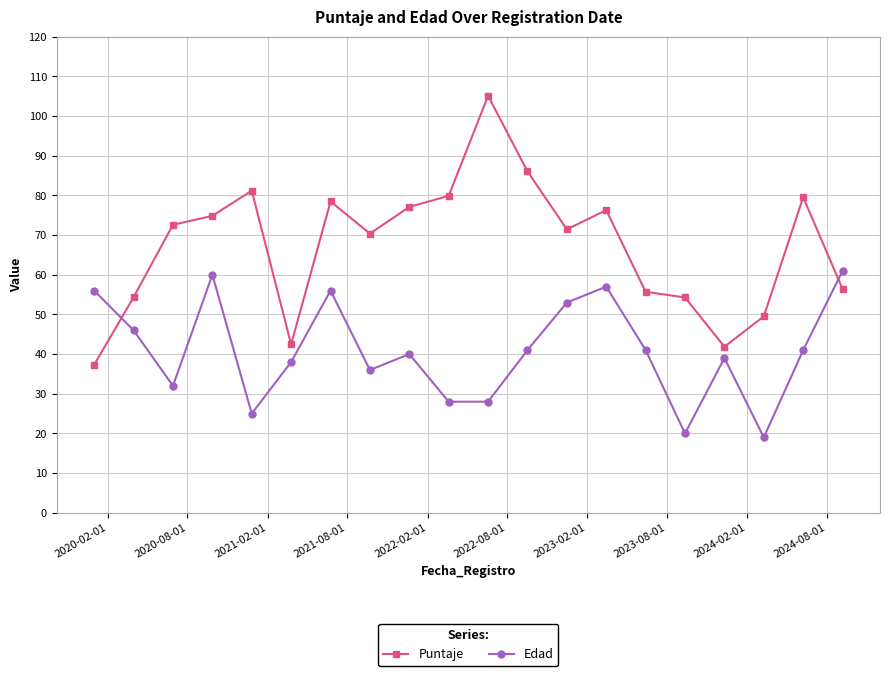

Which series has the largest range (max minus min)?

Puntaje